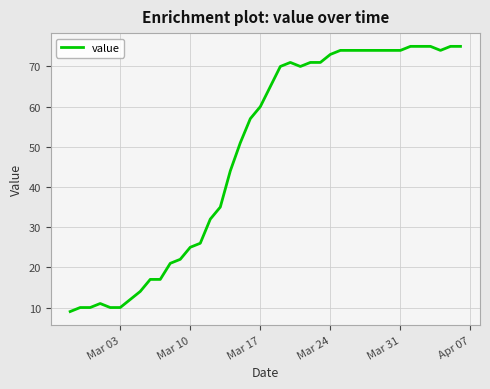

What is the maximum value shown in the chart?

75